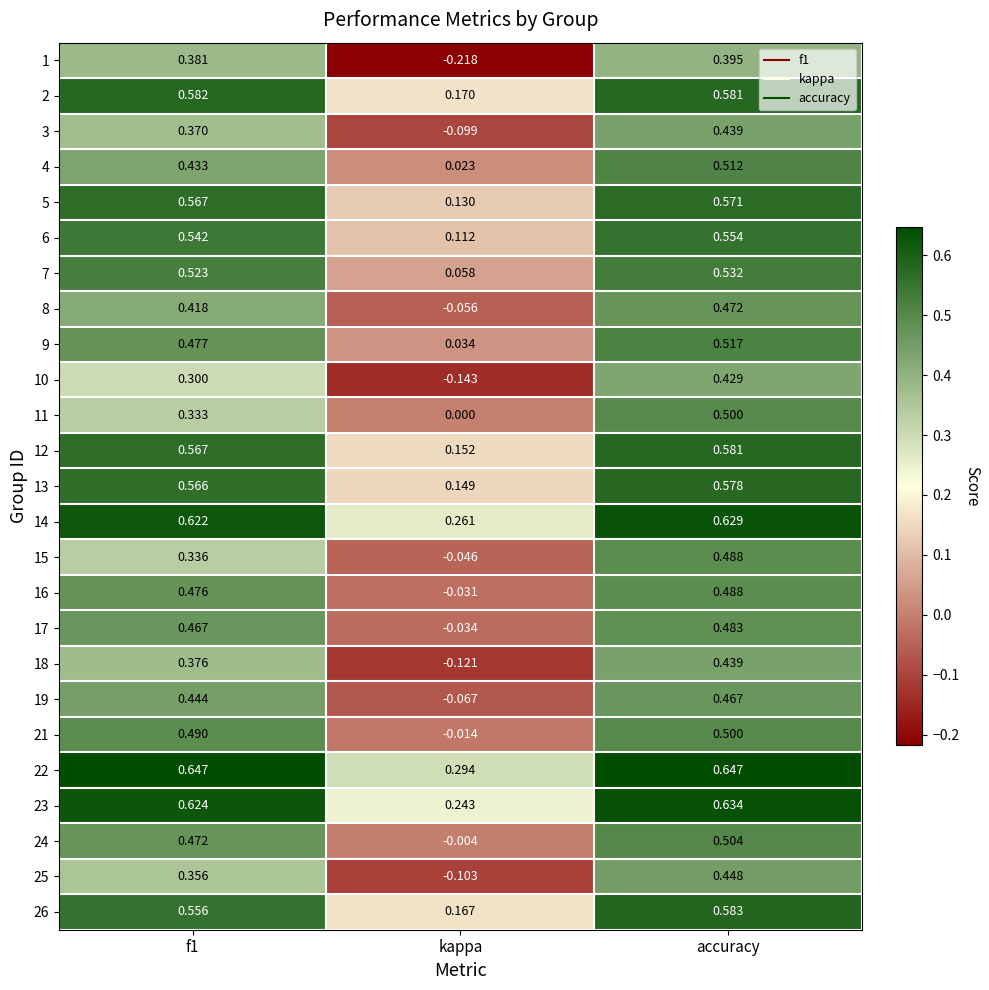

Which series has the largest total across all categories?

22